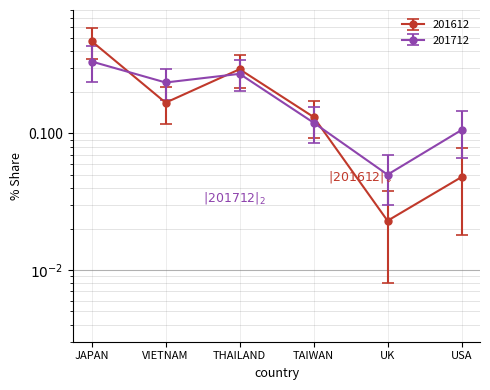

At USA, list the series in order from largest to smallest.

201712, 201612